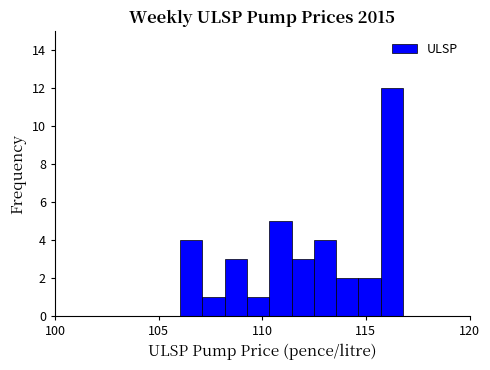

Around what value on the x-axis is the tallest bar? Give the approximate position of its centre, as read against the axis.

116.0